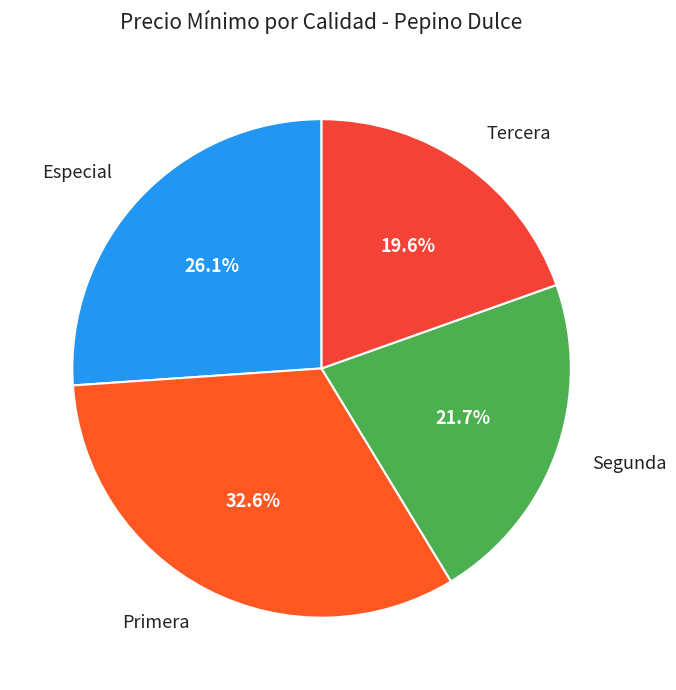

Does any single category account for the majority?

No